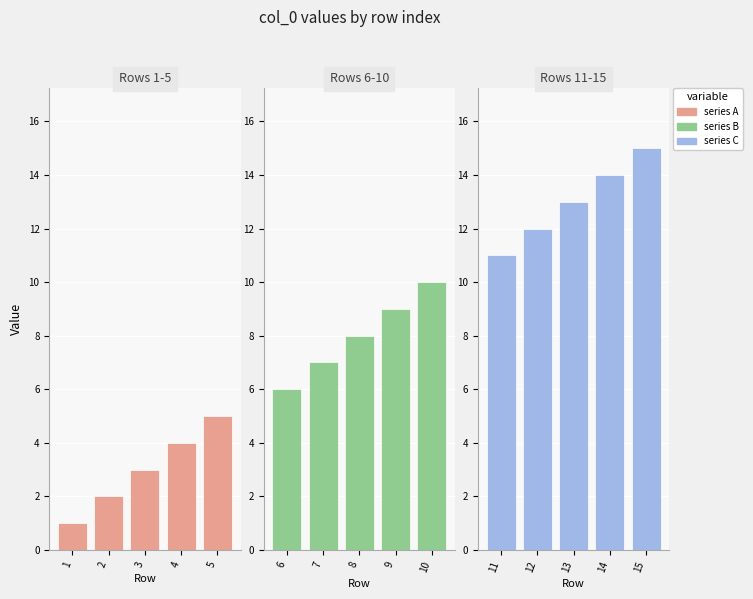

At which label does series C reach its peak?

15